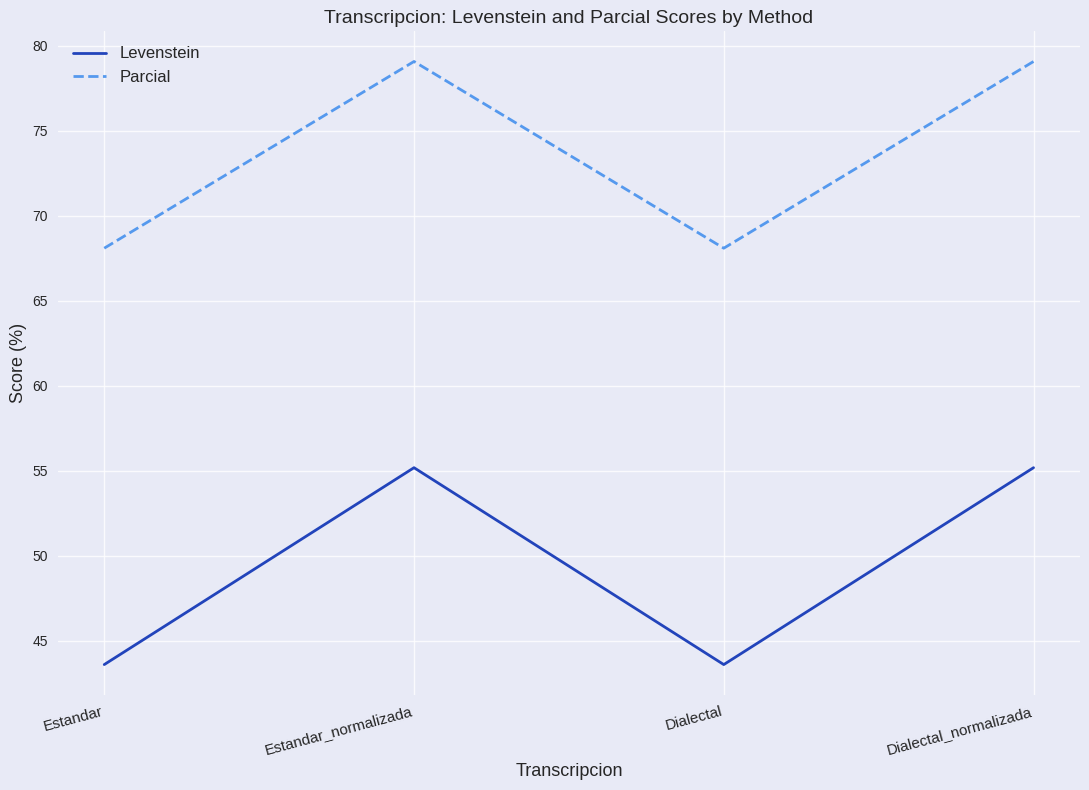

True or false: Levenstein has more than 0 interior local peaks.

True